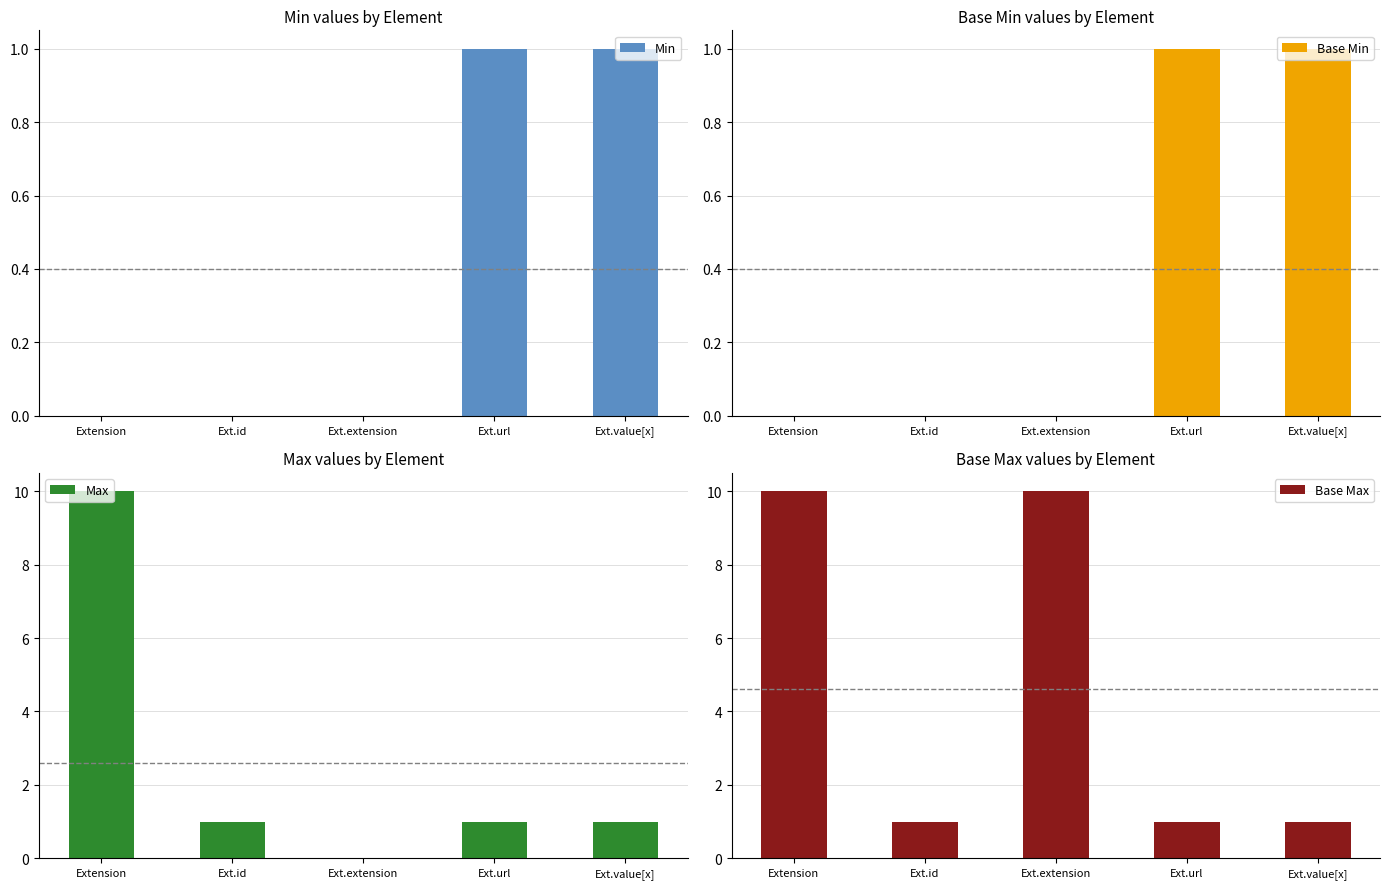

Between Extension and Ext.id, which is larger?

Extension